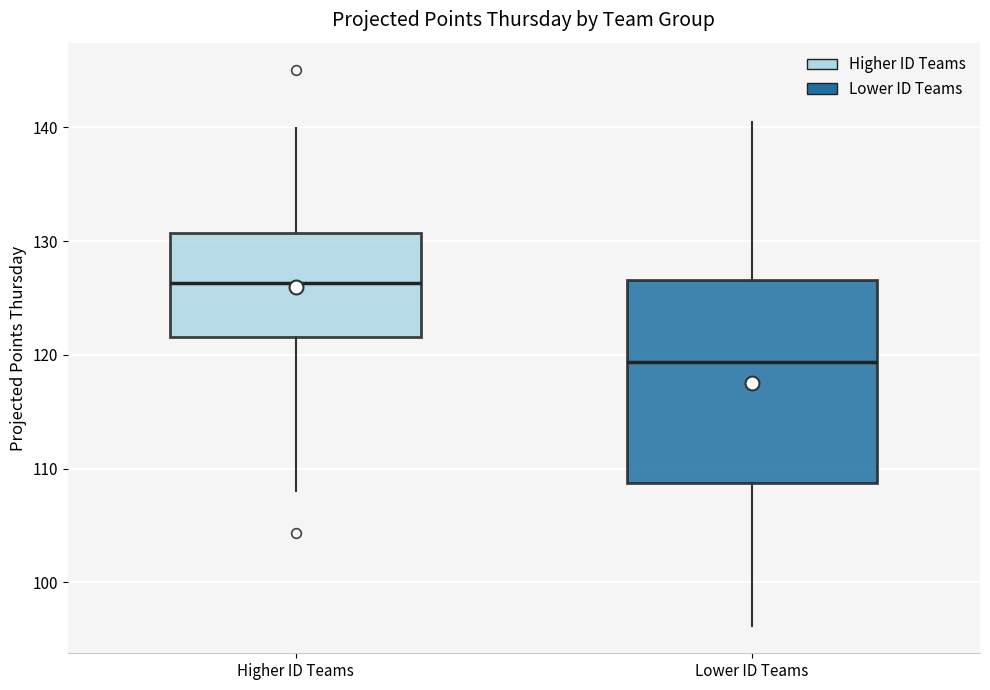

Where does the lower whisker of the box for Higher ID Teams end on the y-axis? The values are not printed on the chart, so give them approximately, as read against the axis.

108